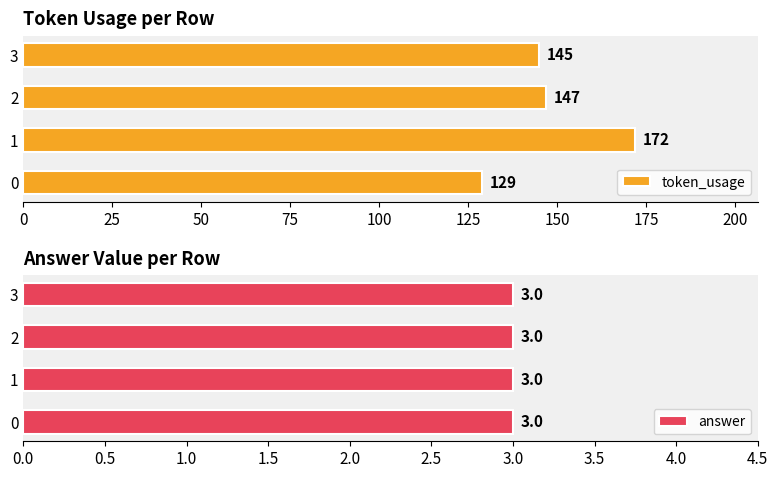

What is the lowest value of the token_usage series?

129